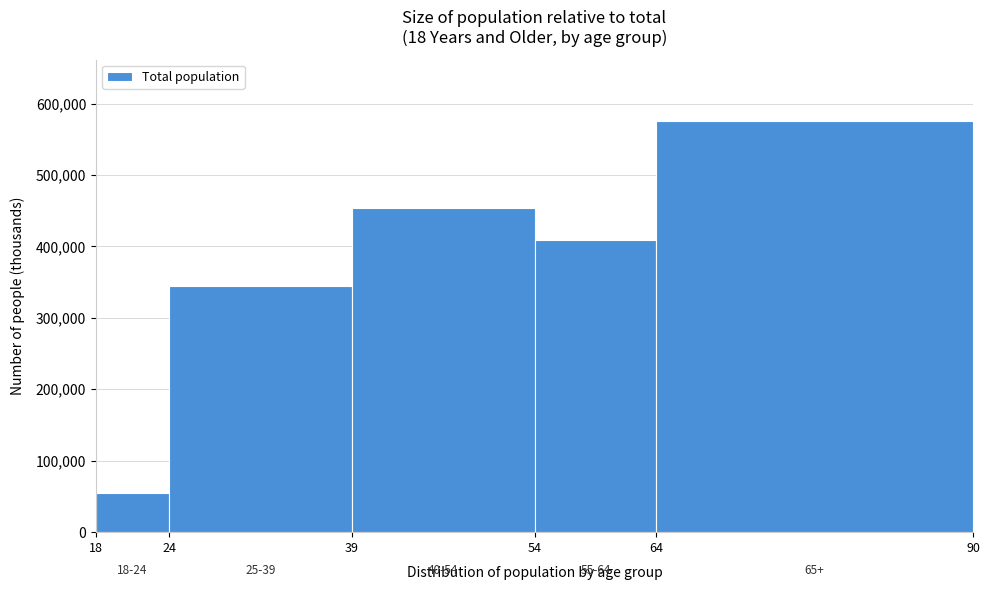

Which range on the x-axis has the tallest bar?

64 to 90